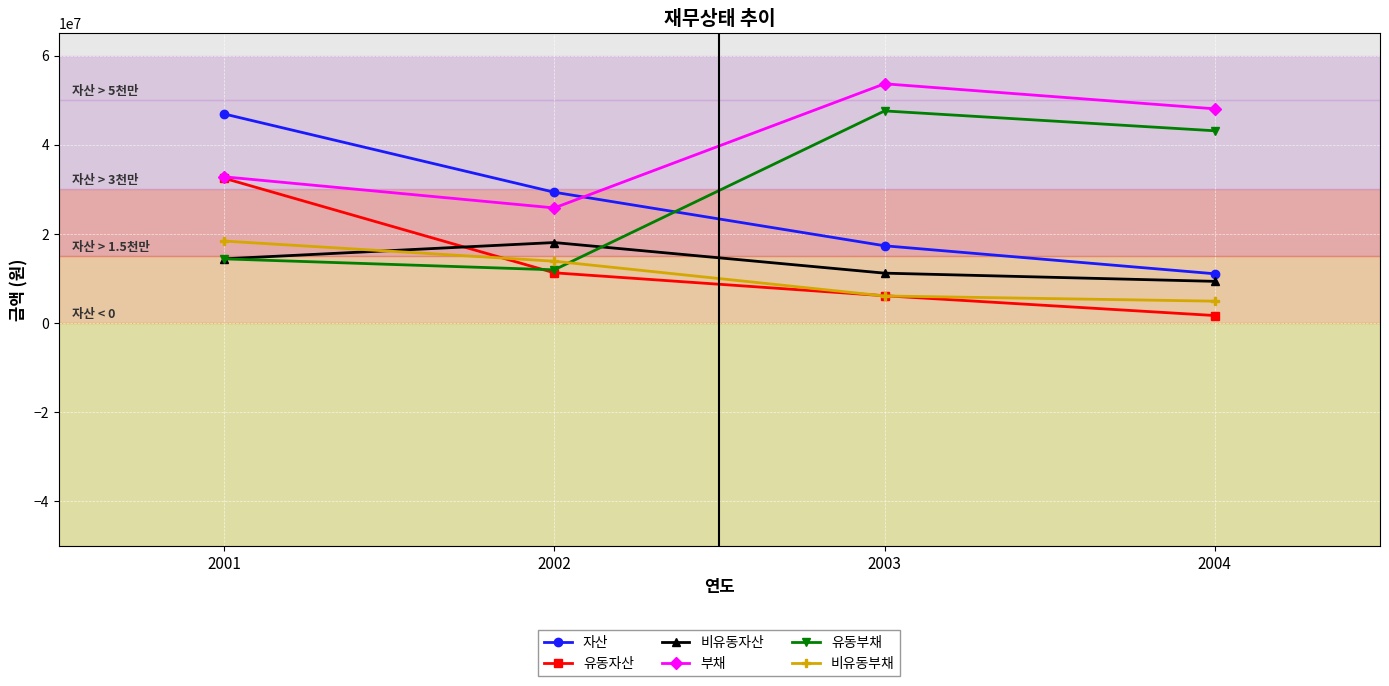

What is the smallest value displayed?

1697633